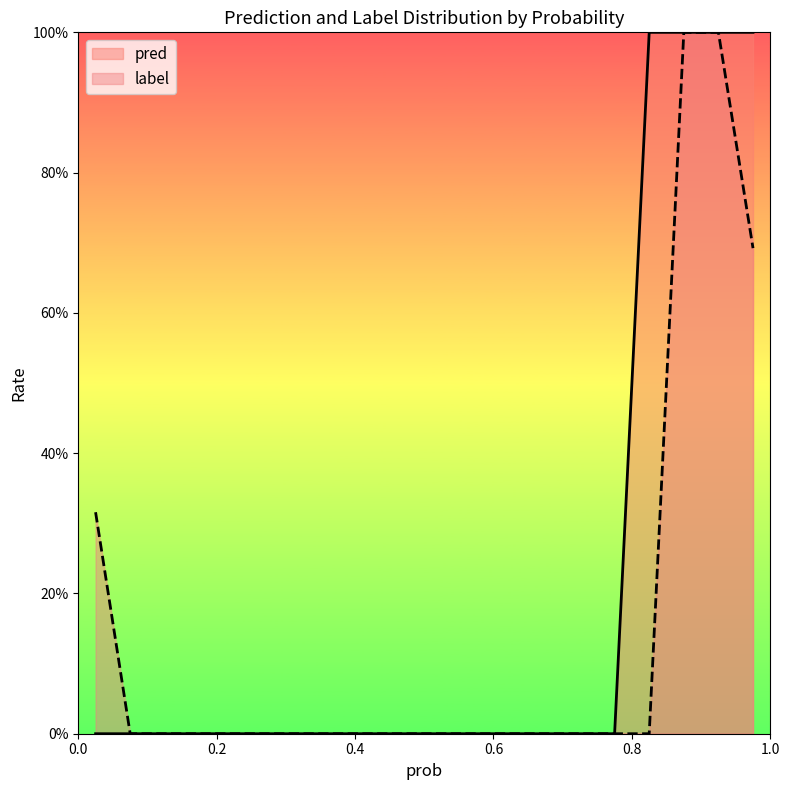

The label series shows -0.3 at 2. True or false?

False